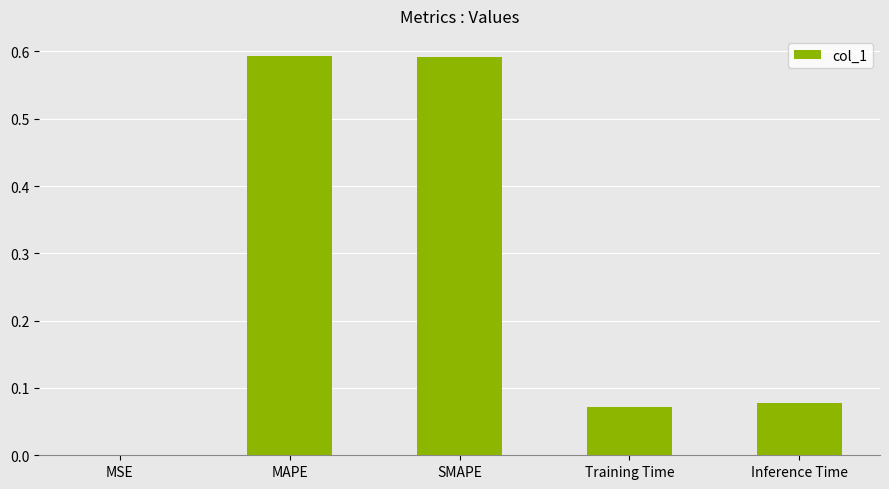

Which has a higher value, SMAPE or Inference Time?

SMAPE